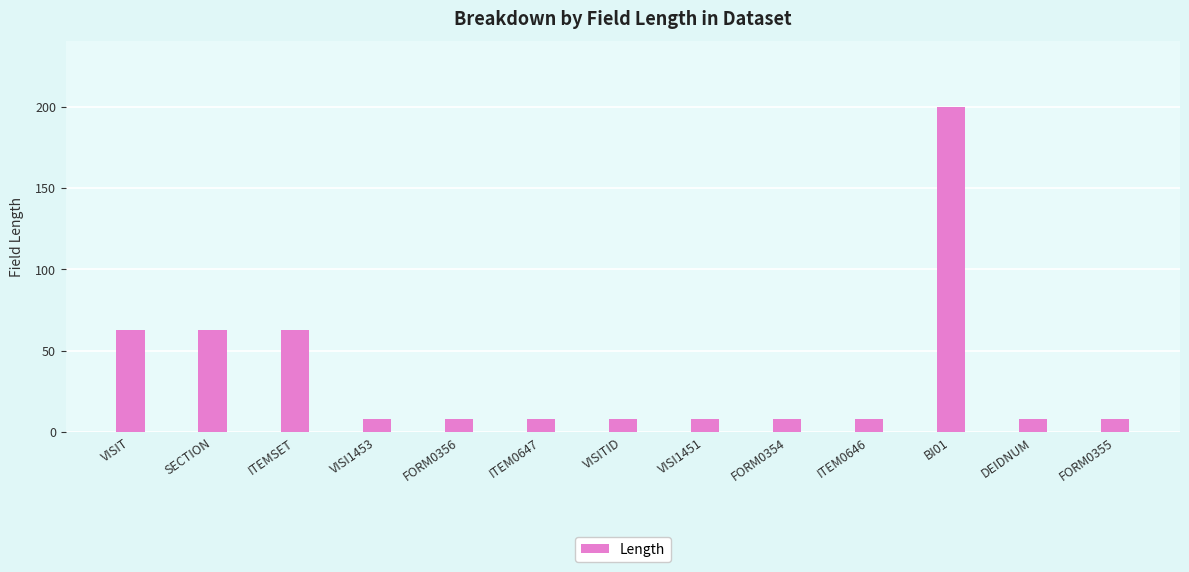

What is the ratio of the value at ITEM0647 to the value at FORM0356?

1.0